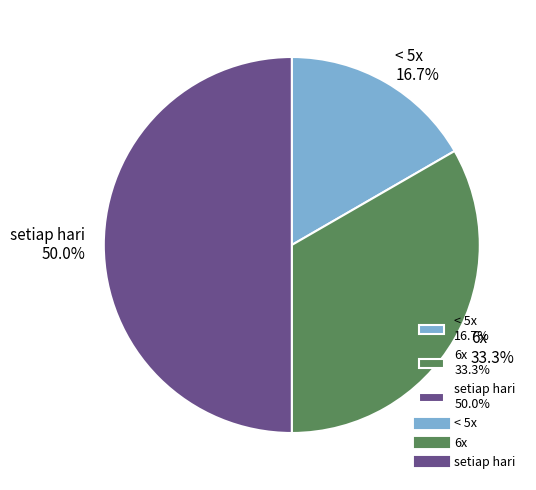

Does 6x 33.3% account for over 50% of the chart?

No